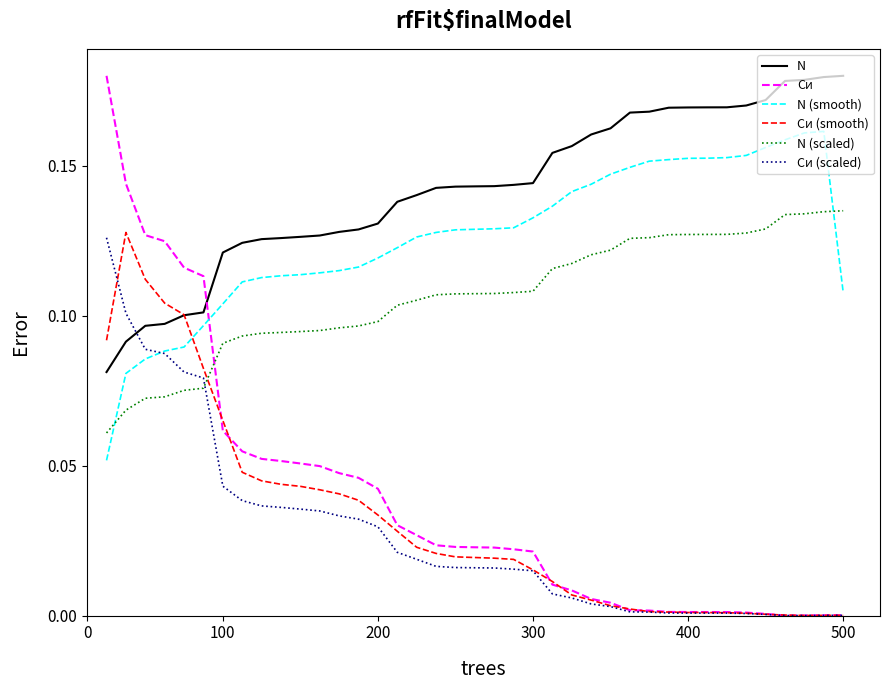

Which series has the largest total across all categories?

N